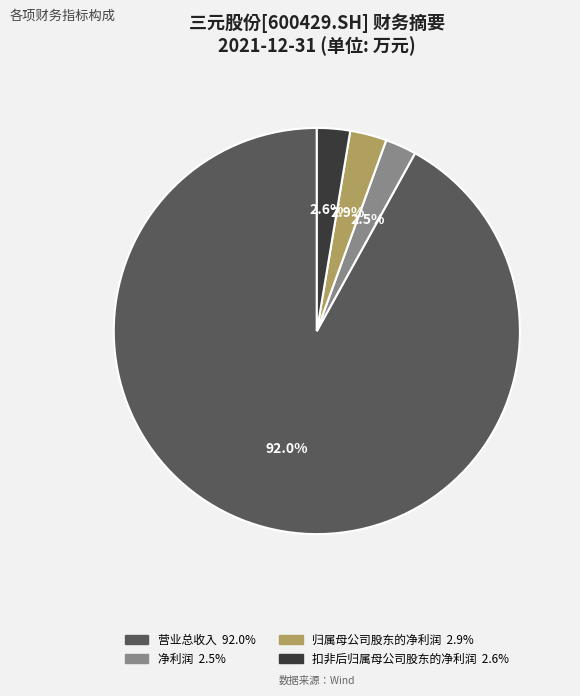

To the nearest percent, what is the average slice percentage?

25%